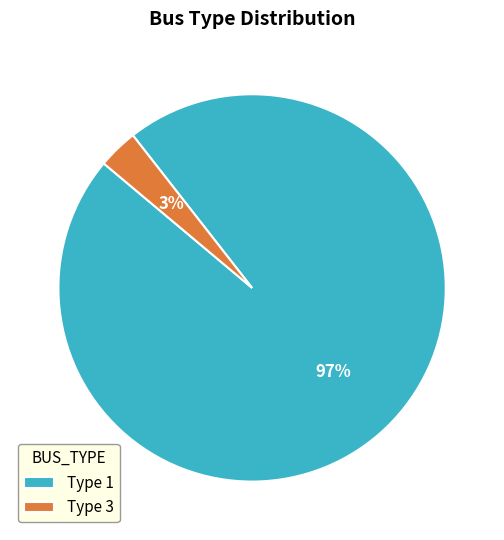

How many slices are in this pie chart?

2